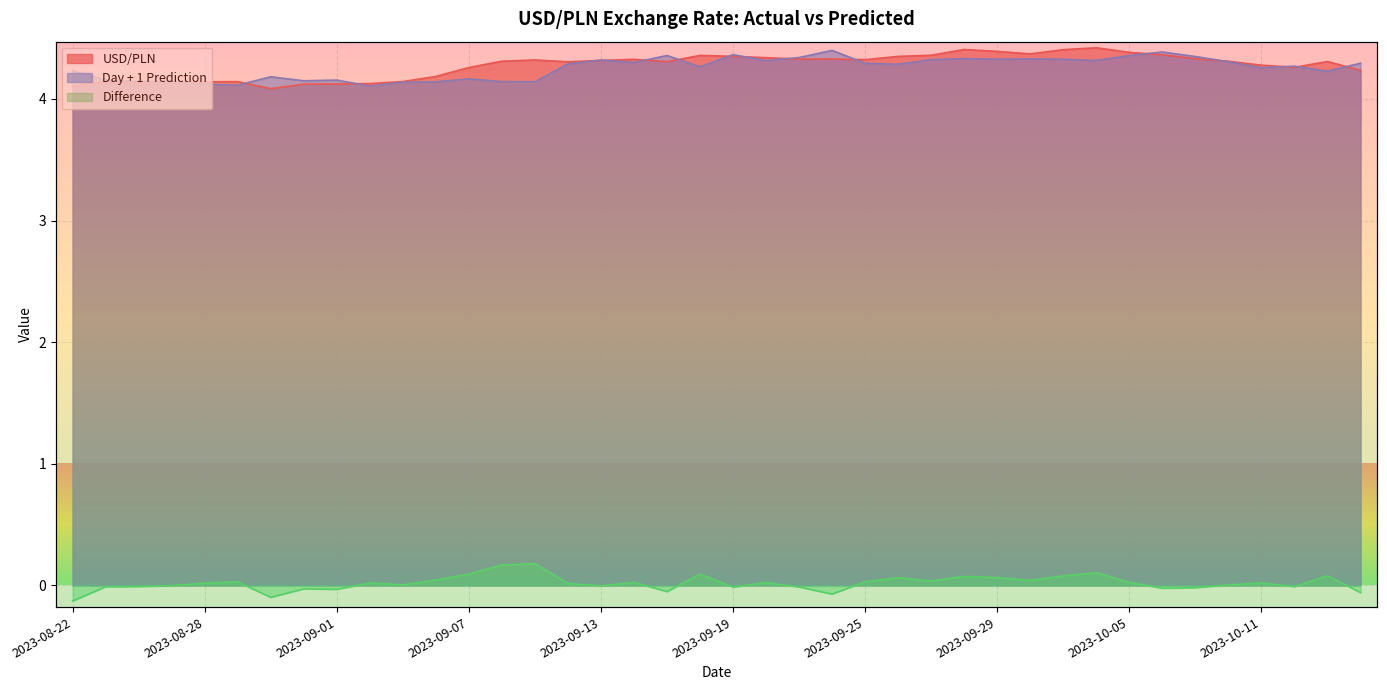

Between 2023-10-02 and 2023-08-28, which is larger?

2023-10-02